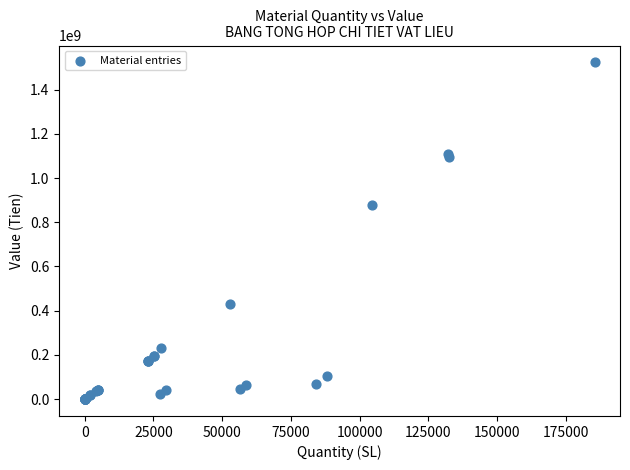

What Y value in the scatter plot is closest to 761591850?

876960000